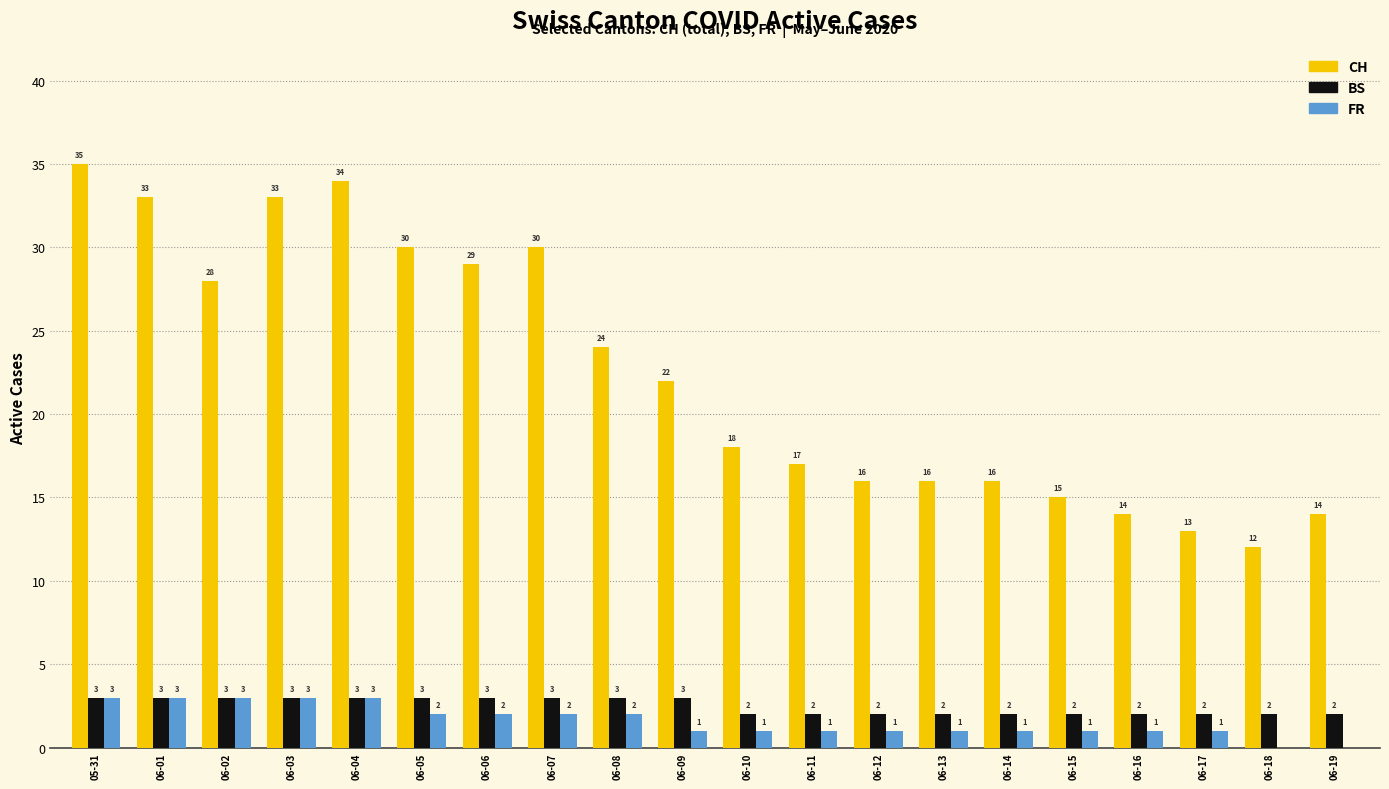

Which category has the highest value in the CH series?

05-31